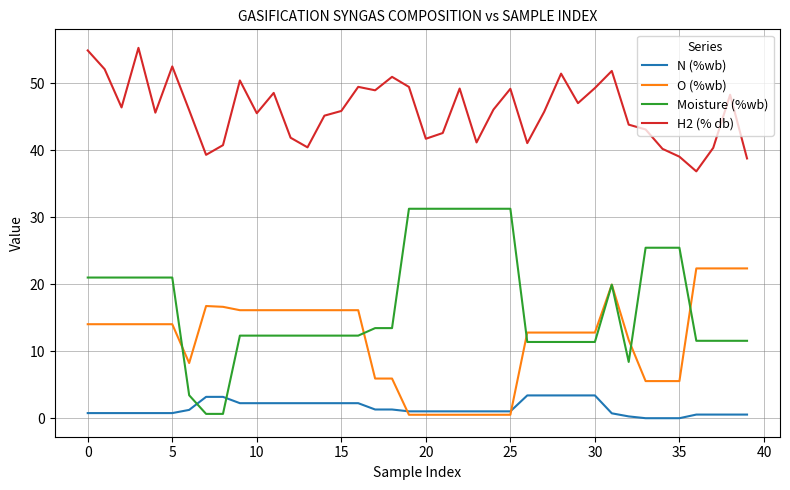

What is the difference between the maximum and minimum values in the O (%wb) series?

21.8